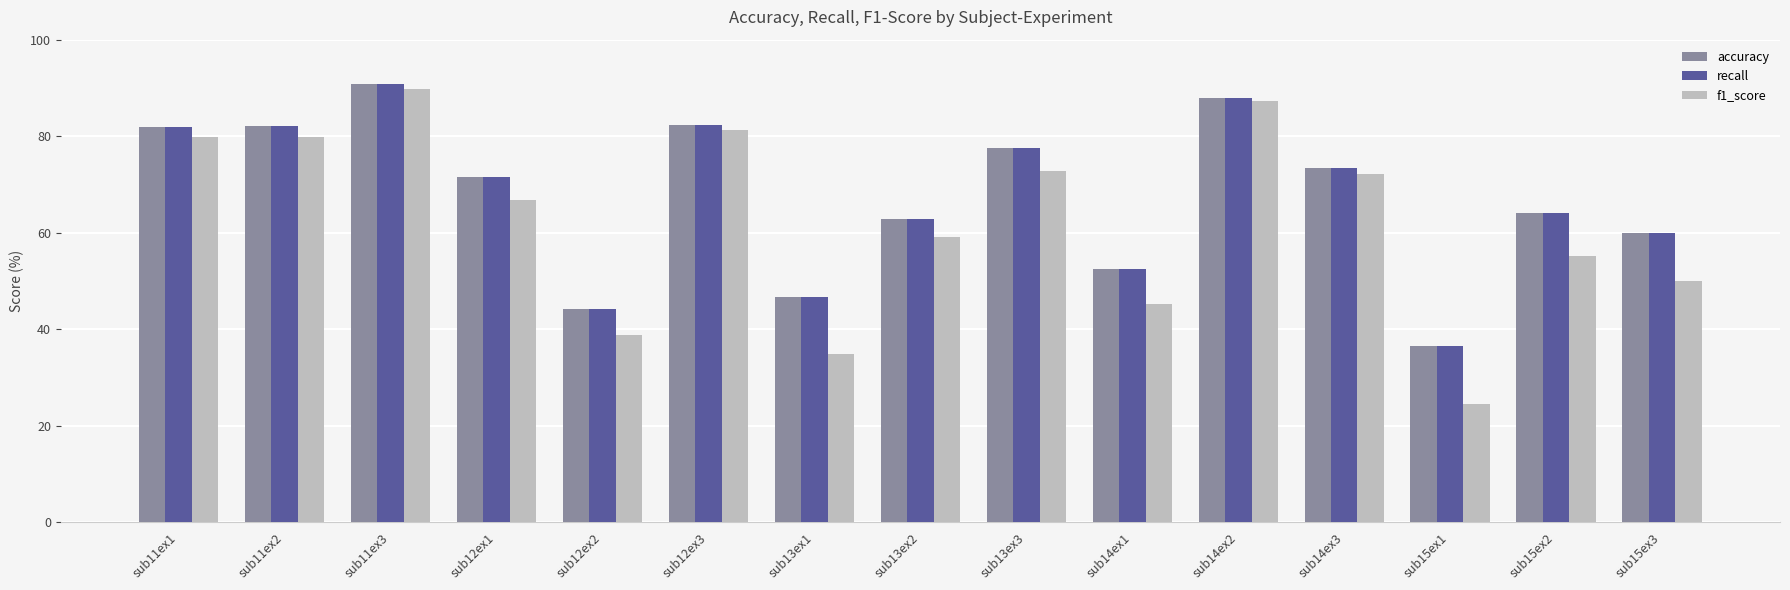

Are the bars grouped side by side (vs. stacked)?

Yes